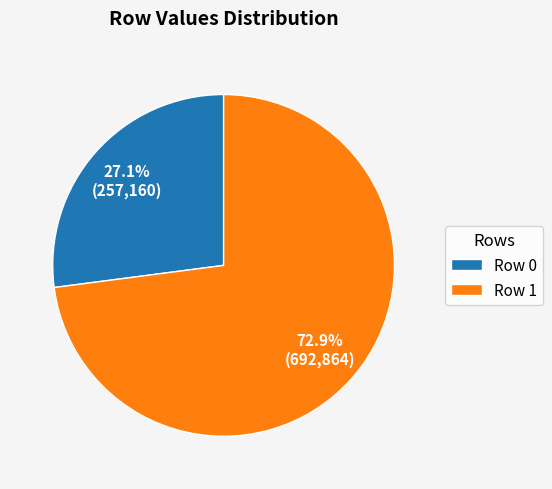

Which category has the smallest portion of the pie?

Row 0